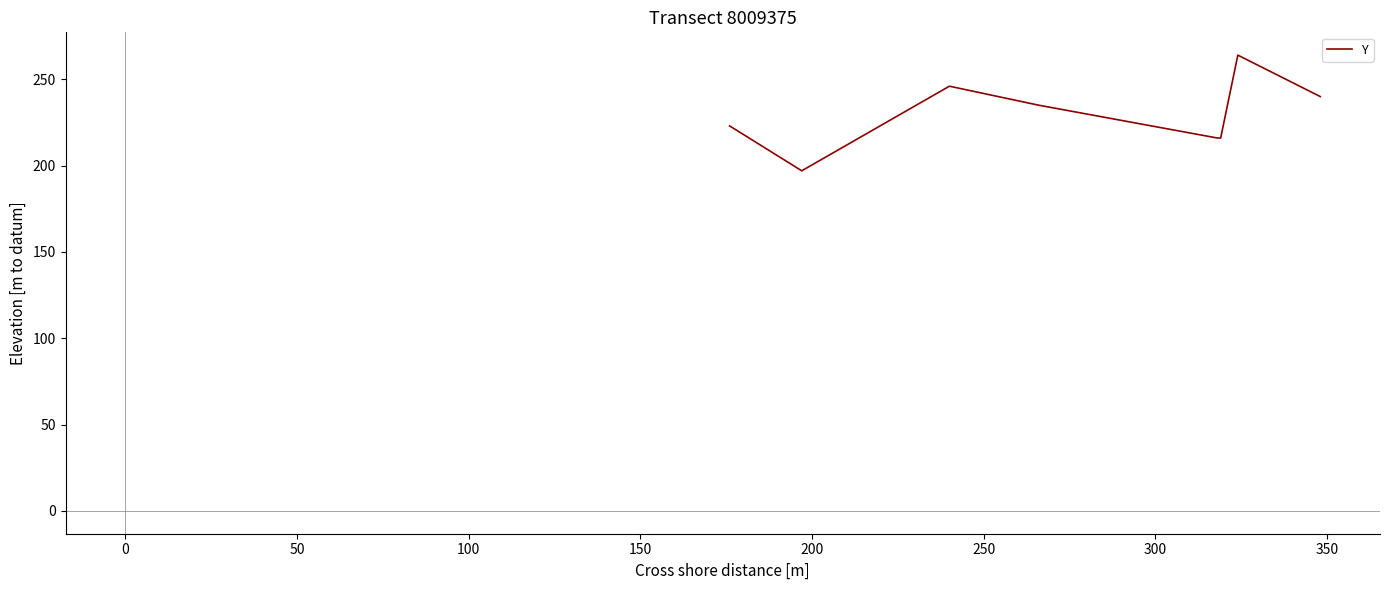

How many interior local peaks (higher than both neighbors) does the data have?

2